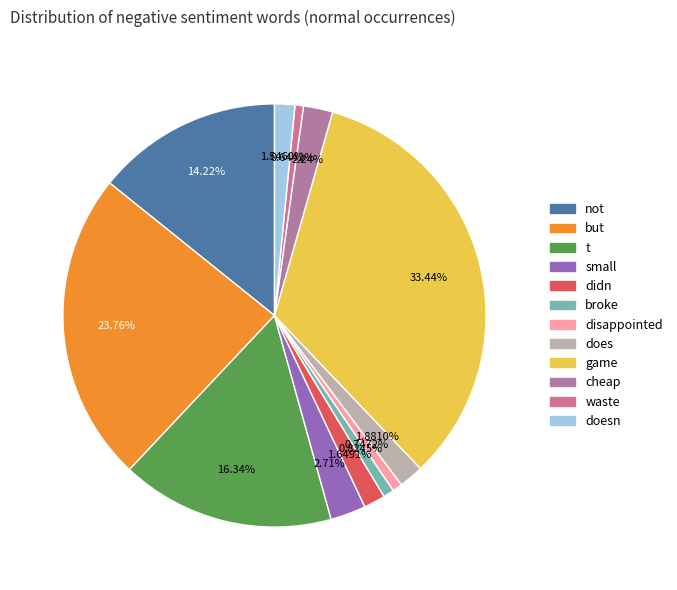

How many slices are in this pie chart?

12